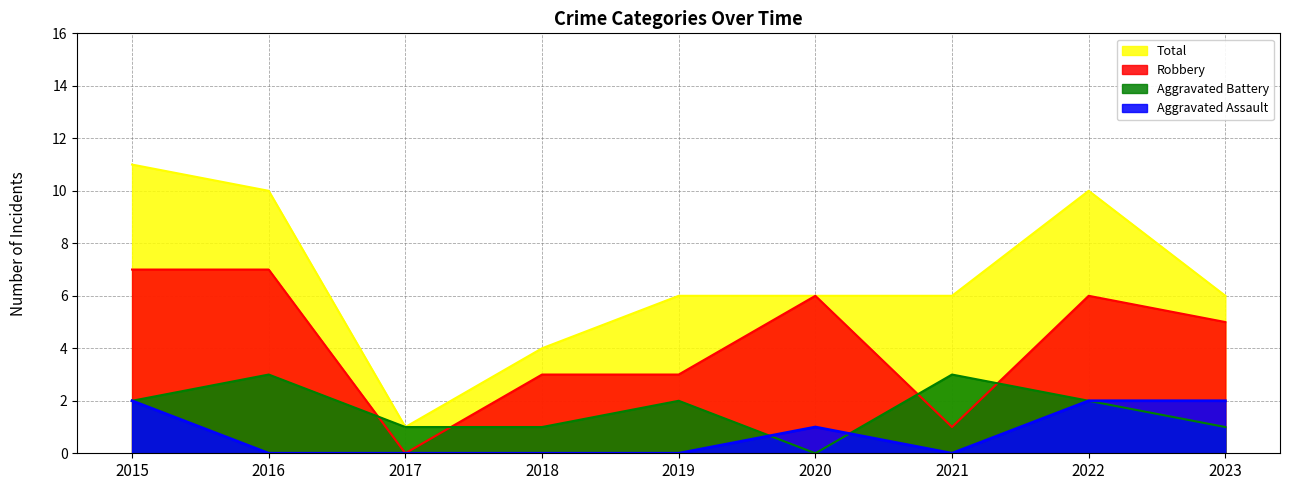

Between 2022 and 2023, which is larger?

2022